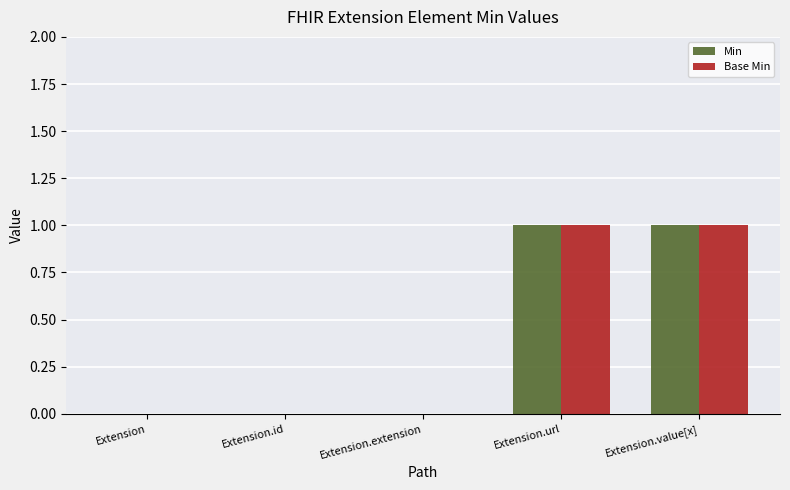

The Base Min series shows 1 at Extension.extension. True or false?

False